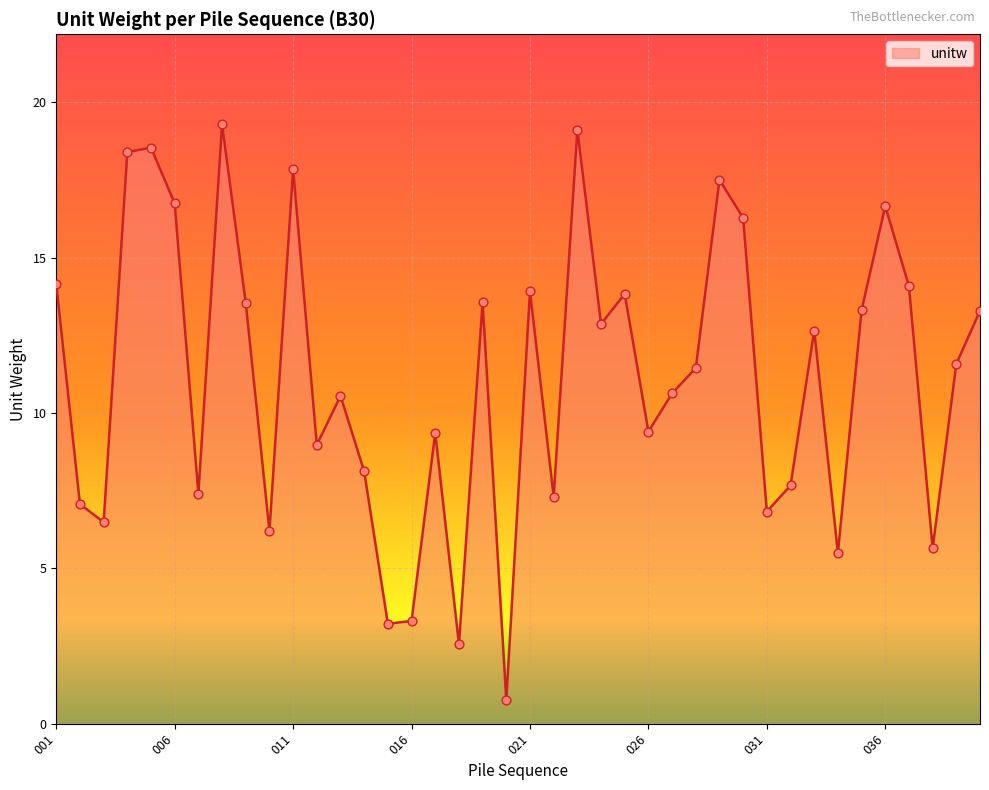

What is the smallest value displayed?

0.8